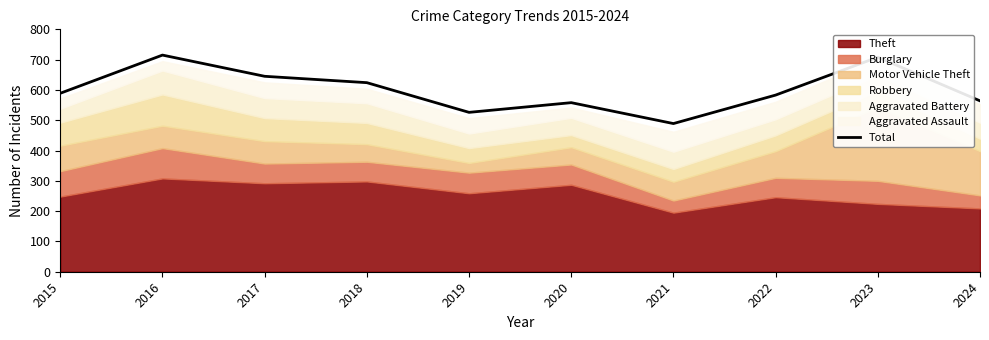

Which has a higher value, 2023 or 2015?

2023